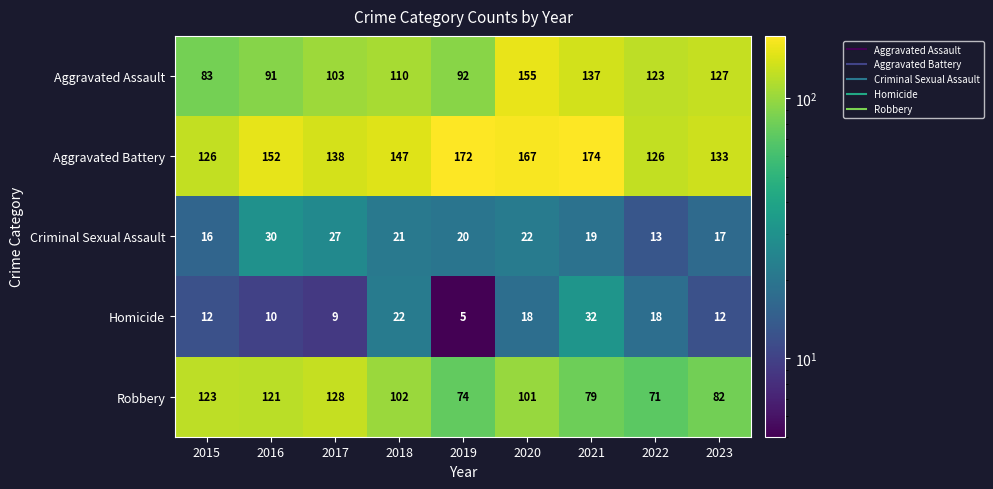

At which category is the sum across all series the highest?

2020